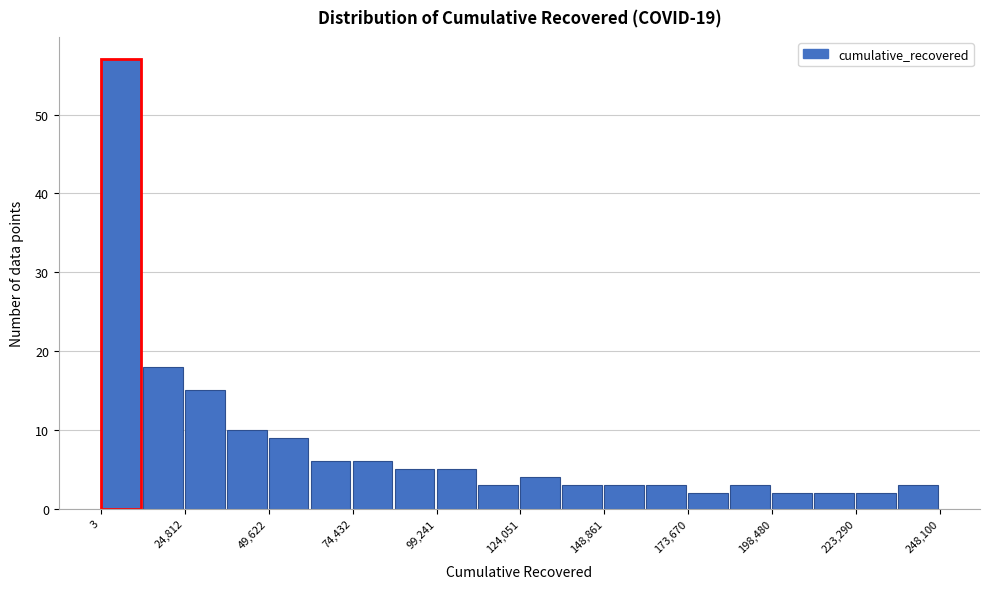

Around what value on the x-axis is the tallest bar? Give the approximate position of its centre, as read against the axis.

5000